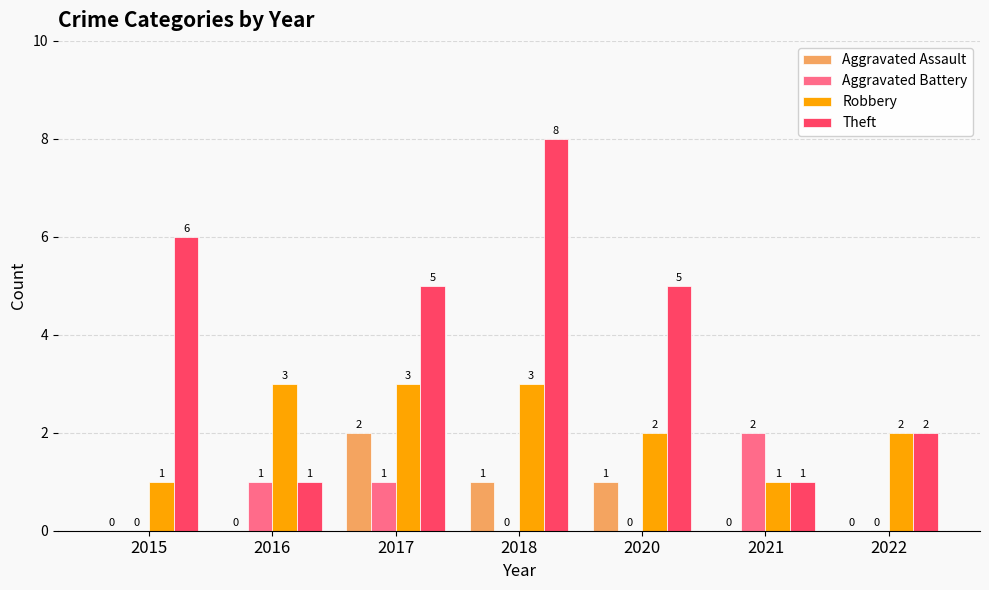

Reading right to left, what are all the values shown in this chart?

Aggravated Assault: 0	0	1	1	2	0	0
Aggravated Battery: 0	2	0	0	1	1	0
Robbery: 2	1	2	3	3	3	1
Theft: 2	1	5	8	5	1	6